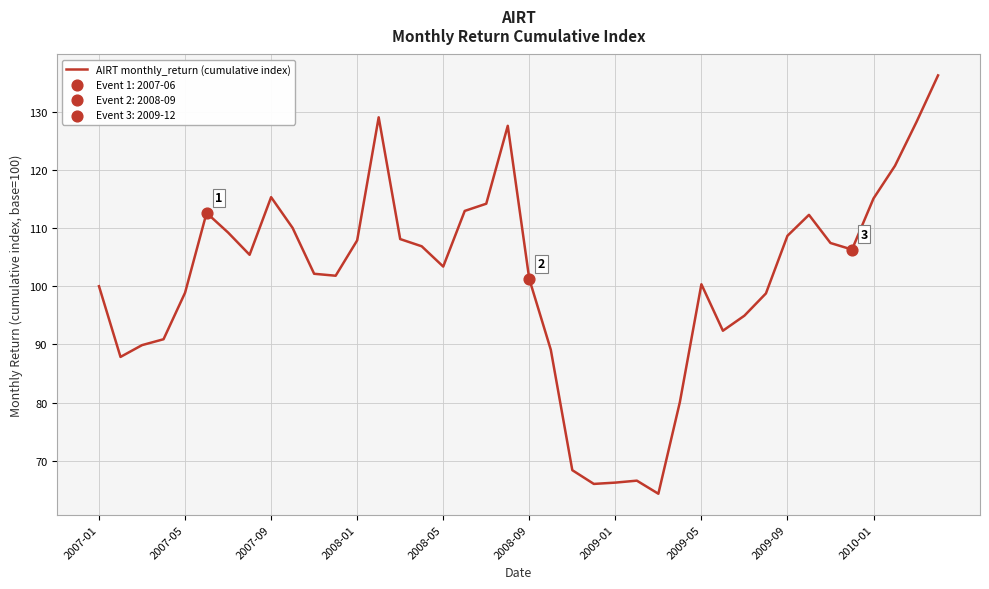

What is the smallest value displayed?

64.3